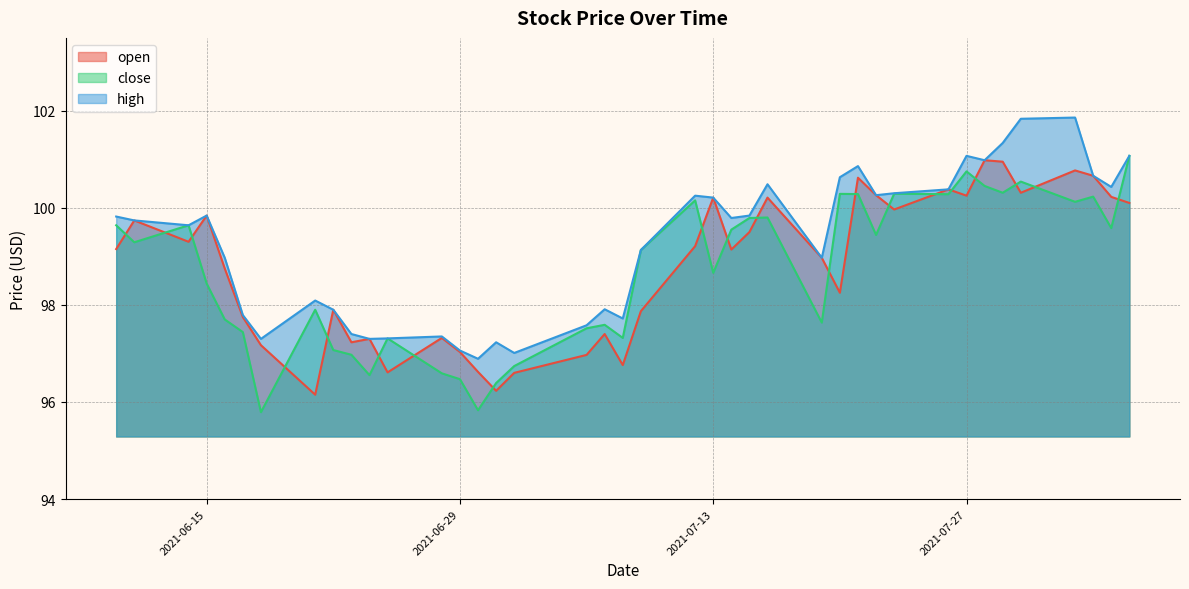

What is the sum of all high values?

3970.2